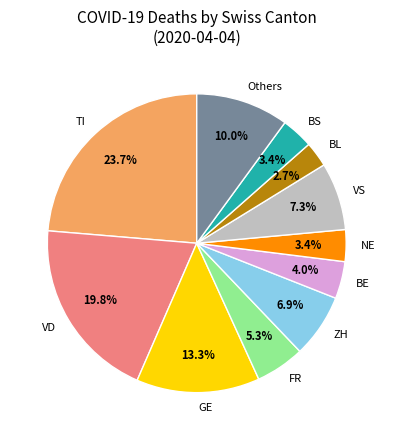

To the nearest percent, what is the difference between the largest and smallest slice percentages?

21%